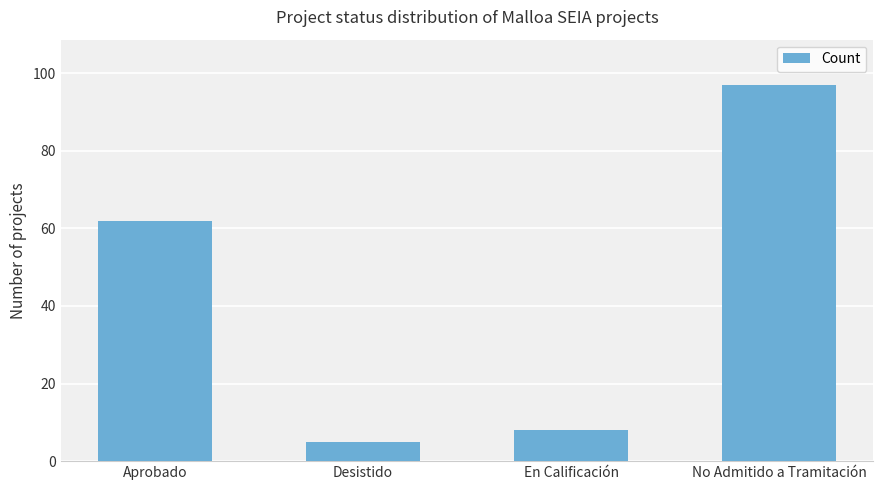

What is the difference between the values at Aprobado and Desistido?

57